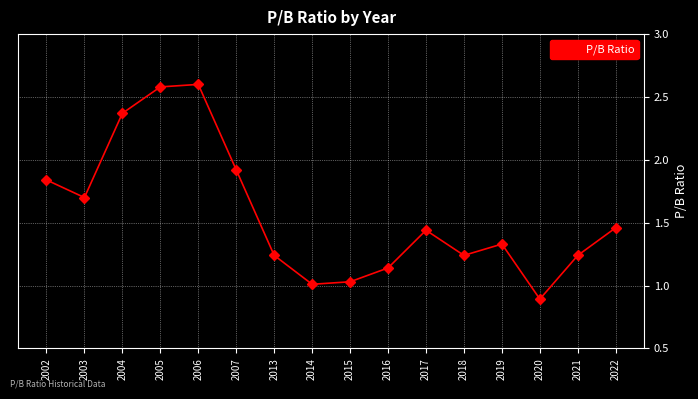

Which label corresponds to the largest value in the chart?

2006